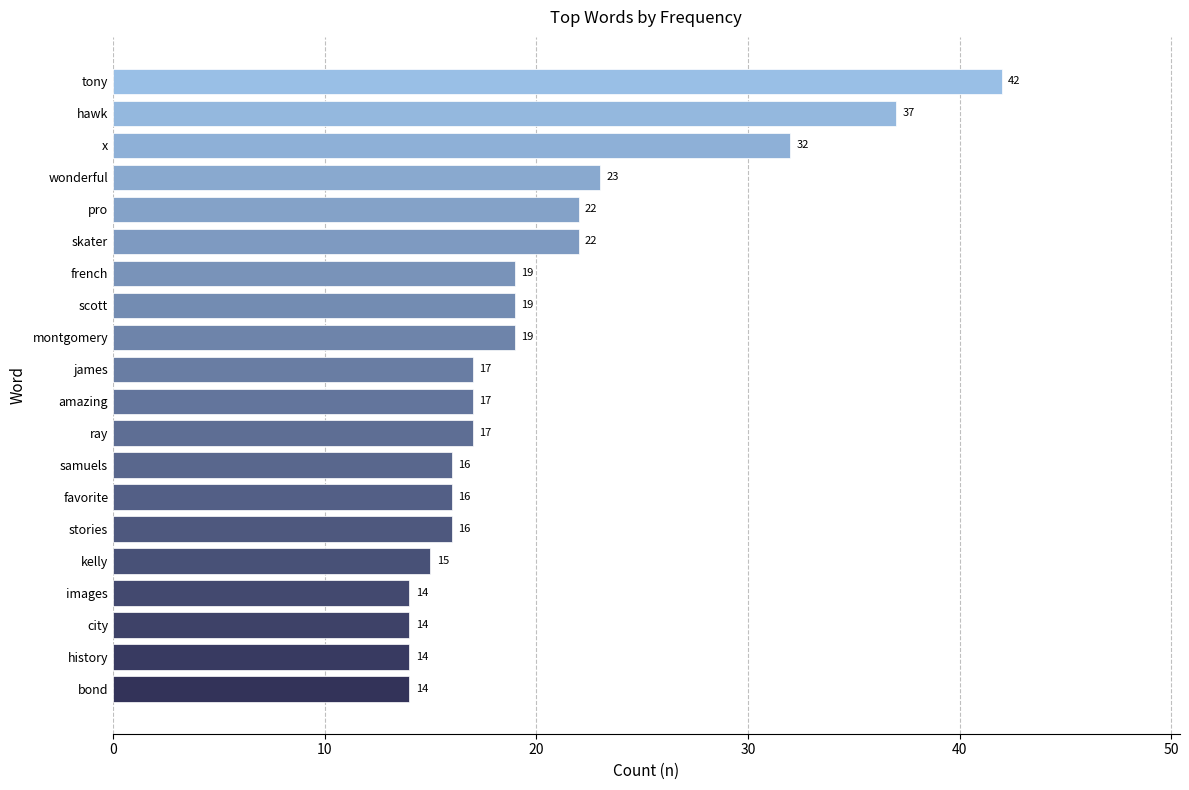

What is the sum of the values at amazing and bond?

31